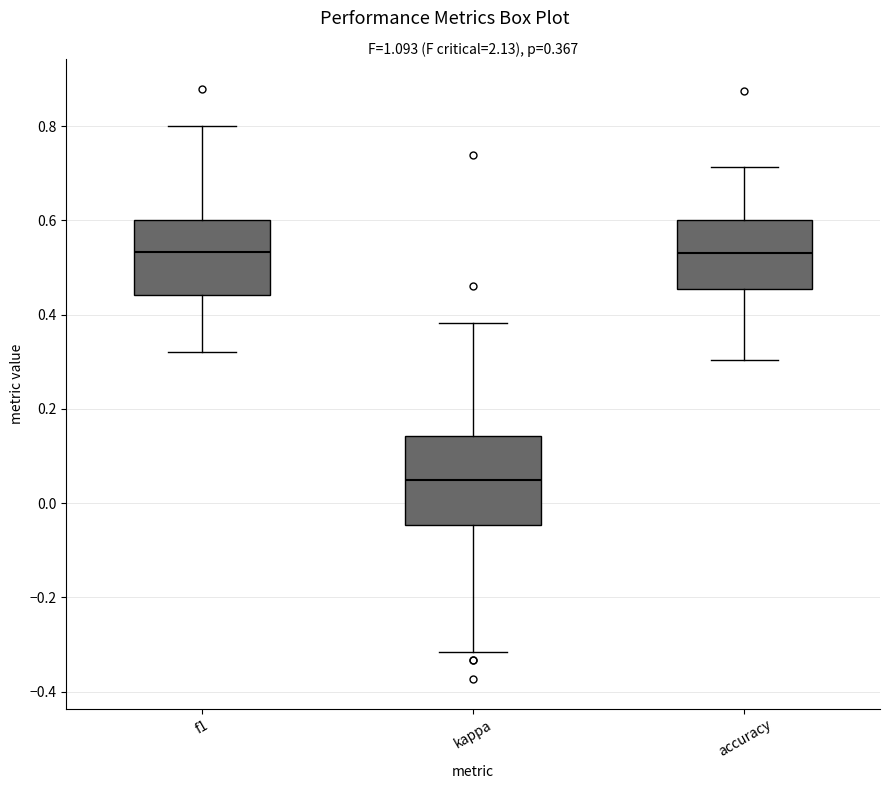

Comparing the boxes themselves (not the whiskers), which one is the tallest?

kappa